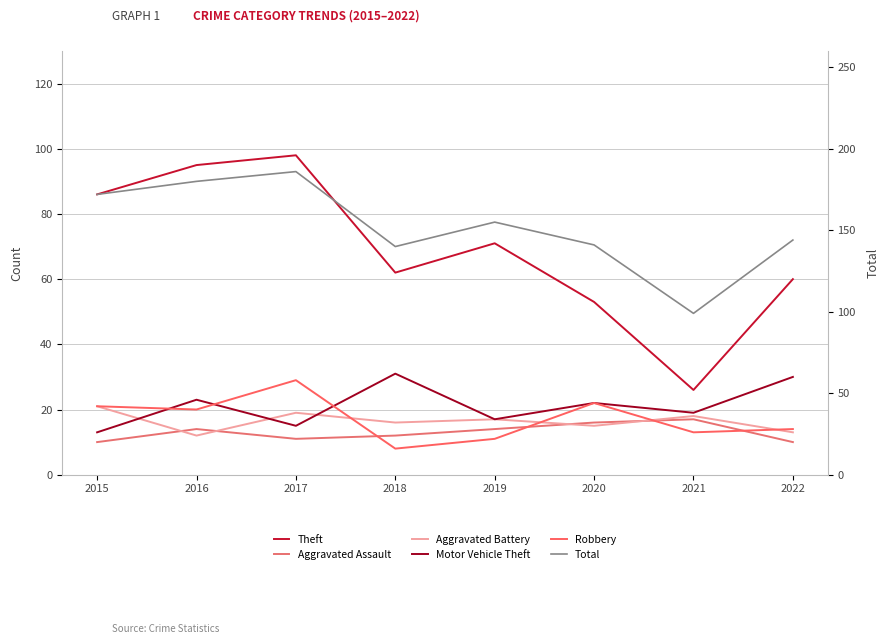

What is the sum of the Total values at 2021 and 2017?

285